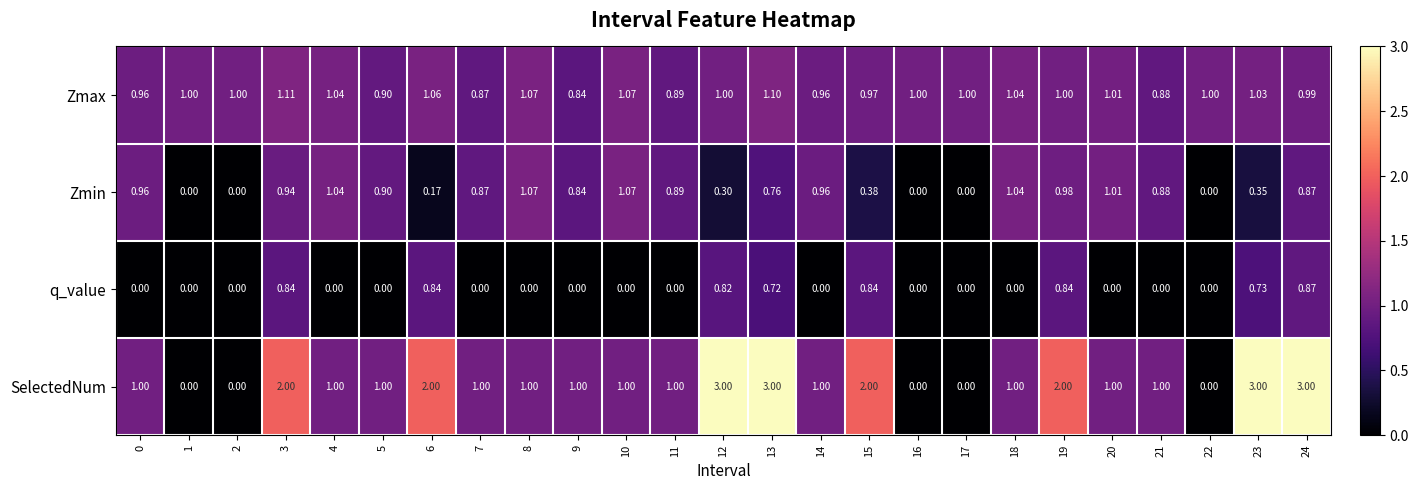

List the series in order of their peak value, highest first.

SelectedNum, Zmax, Zmin, q_value